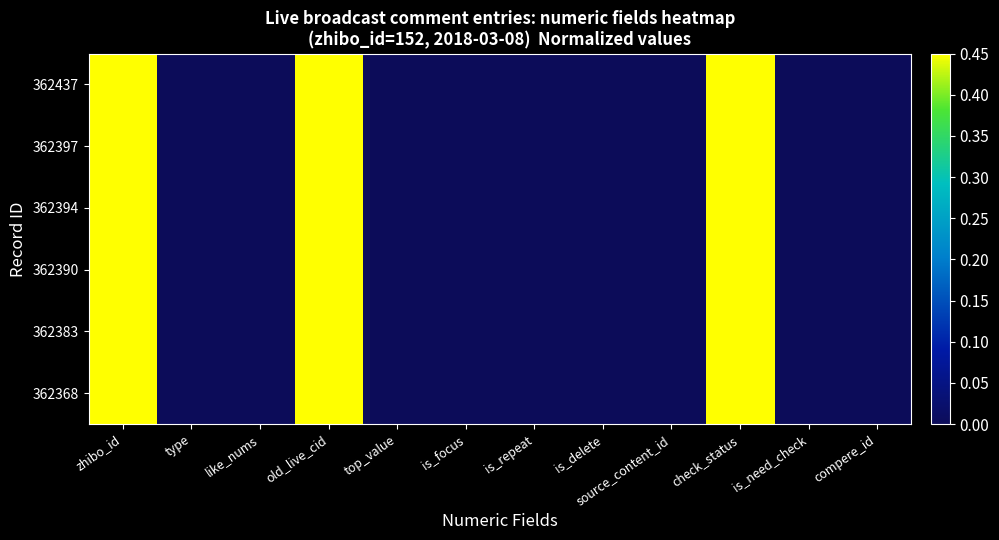

Reading left to right, extract all data points from this chart.

362437: zhibo_id=0.5	type=0.0	like_nums=0.0	old_live_cid=0.5	top_value=0.0	is_focus=0.0	is_repeat=0.0	is_delete=0.0	source_content_id=0.0	check_status=0.5	is_need_check=0.0	compere_id=0.0
362397: zhibo_id=0.5	type=0.0	like_nums=0.0	old_live_cid=0.4	top_value=0.0	is_focus=0.0	is_repeat=0.0	is_delete=0.0	source_content_id=0.0	check_status=0.5	is_need_check=0.0	compere_id=0.0
362394: zhibo_id=0.5	type=0.0	like_nums=0.0	old_live_cid=0.4	top_value=0.0	is_focus=0.0	is_repeat=0.0	is_delete=0.0	source_content_id=0.0	check_status=0.5	is_need_check=0.0	compere_id=0.0
362390: zhibo_id=0.5	type=0.0	like_nums=0.0	old_live_cid=0.4	top_value=0.0	is_focus=0.0	is_repeat=0.0	is_delete=0.0	source_content_id=0.0	check_status=0.5	is_need_check=0.0	compere_id=0.0
362383: zhibo_id=0.5	type=0.0	like_nums=0.0	old_live_cid=0.4	top_value=0.0	is_focus=0.0	is_repeat=0.0	is_delete=0.0	source_content_id=0.0	check_status=0.5	is_need_check=0.0	compere_id=0.0
362368: zhibo_id=0.5	type=0.0	like_nums=0.0	old_live_cid=0.4	top_value=0.0	is_focus=0.0	is_repeat=0.0	is_delete=0.0	source_content_id=0.0	check_status=0.5	is_need_check=0.0	compere_id=0.0